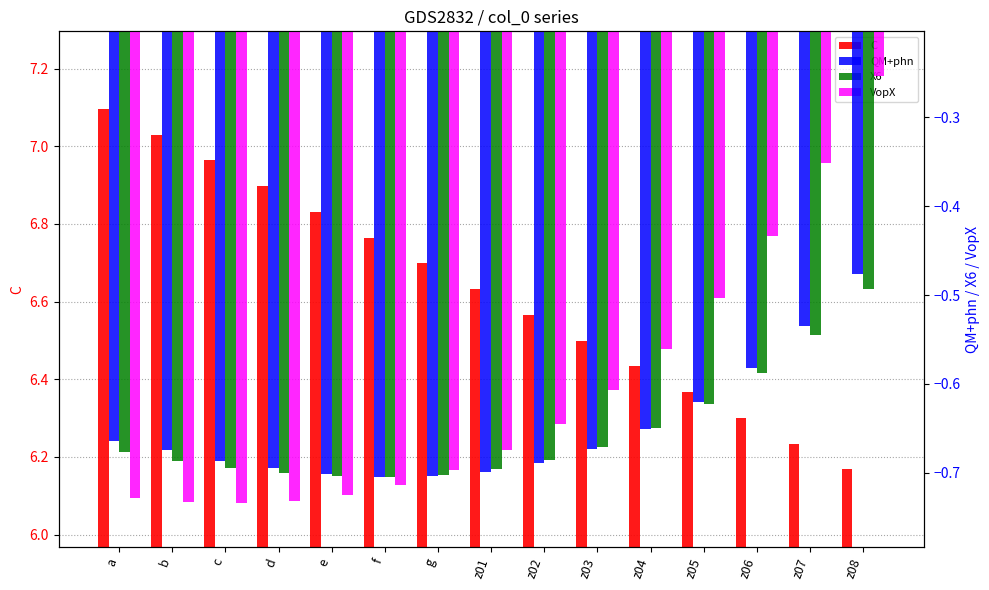

What are all the series names shown in the legend?

C, QM+phn, X6, VopX